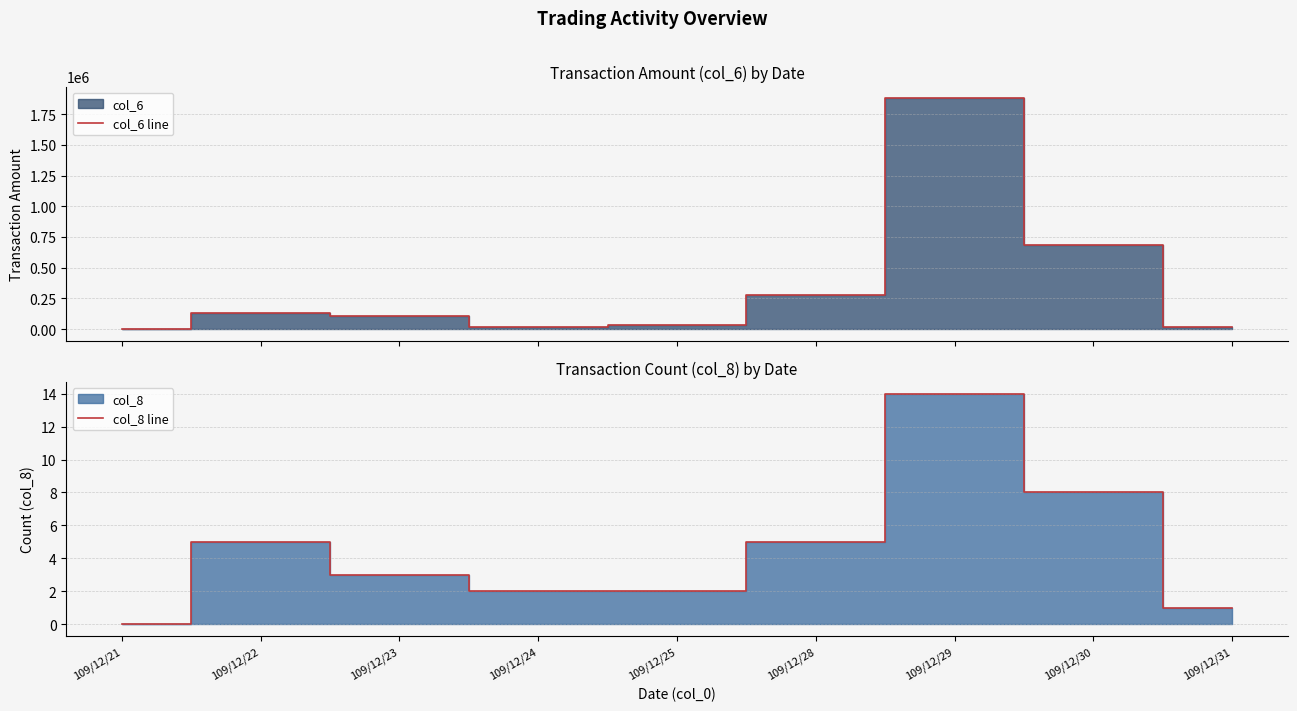

Reading left to right, transcribe all the data shown in this chart.

col_6 line: 0	129010	104340	18750	31750	277490	1881450	688040	13700
col_8 line: 0	5	3	2	2	5	14	8	1